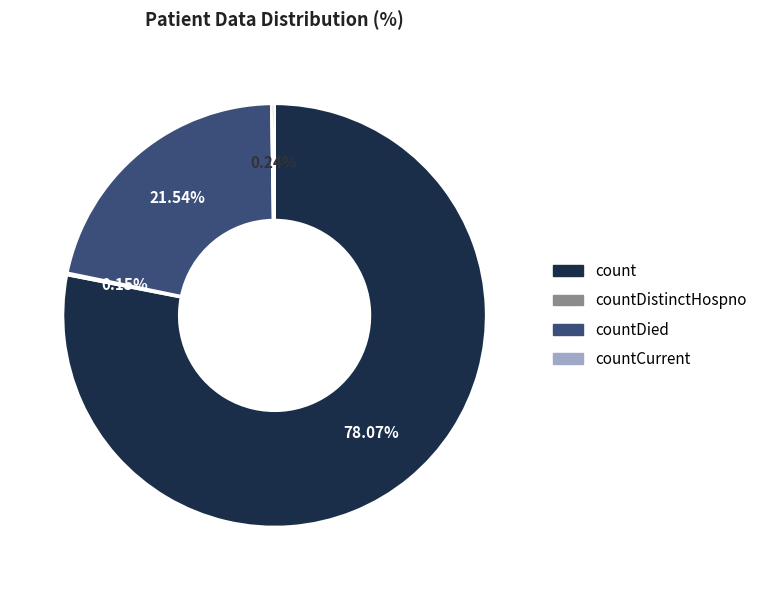

What is the total percentage of countDied and count?

99.6%